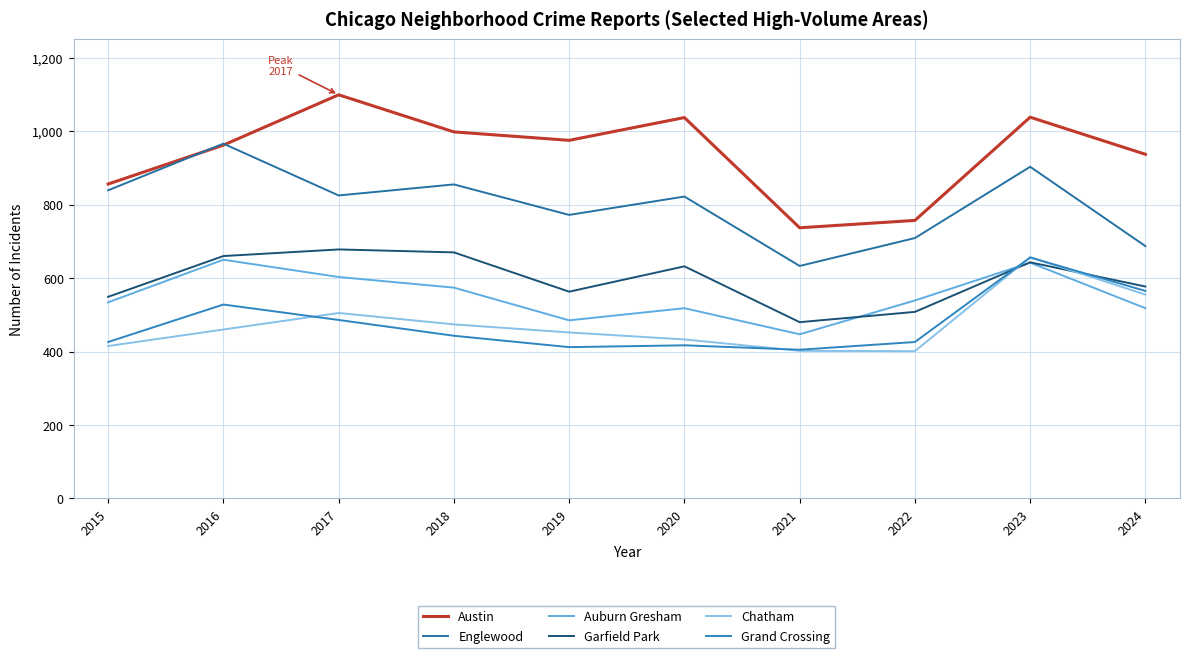

The Garfield Park series shows 348 at 2024. True or false?

False